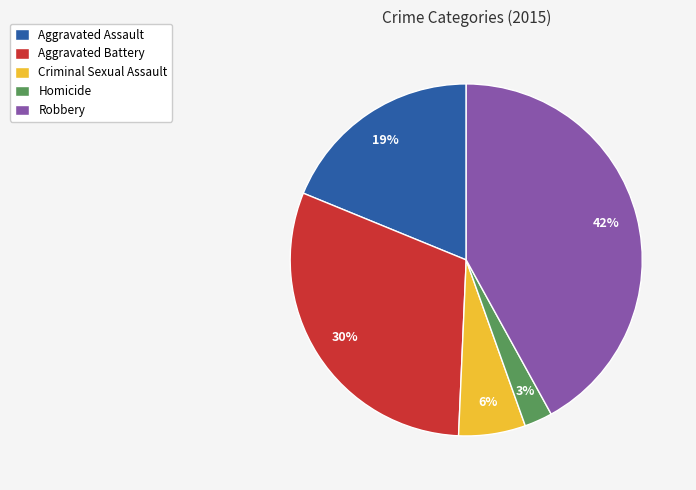

Is there a majority slice in this chart?

No